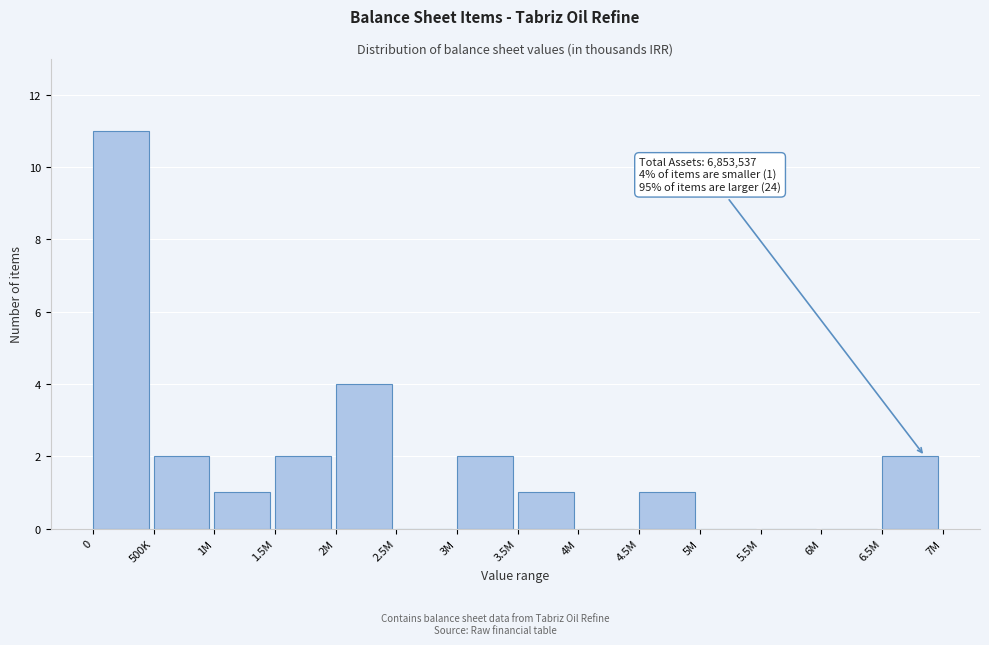

Reading left to right, list all the values displayed in this chart.

0=11	500K=2	1M=1	1.5M=2	2M=4	2.5M=0	3M=2	3.5M=1	4M=0	4.5M=1	5M=0	5.5M=0	6M=0	6.5M=2